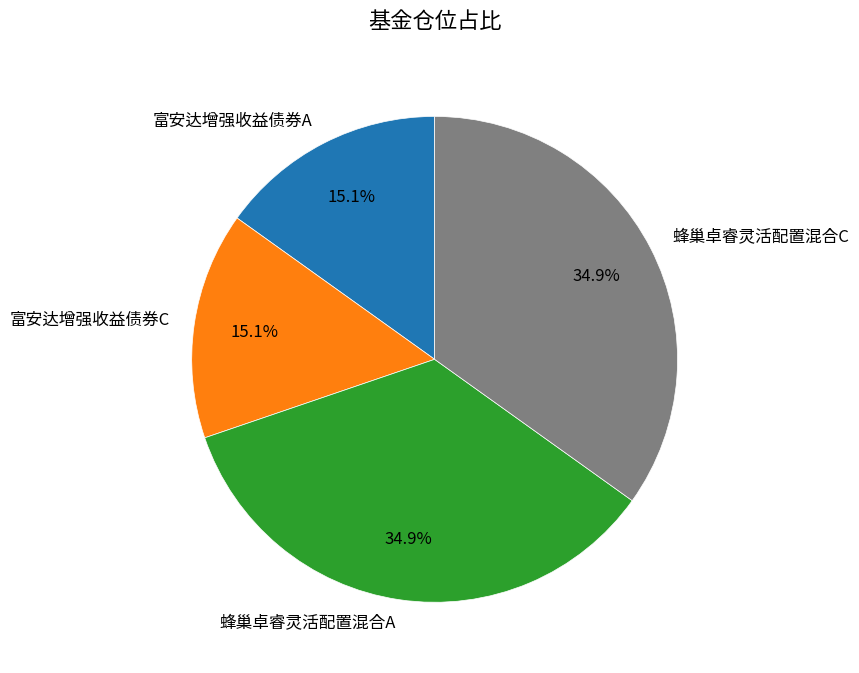

Does 蜂巢卓睿灵活配置混合A represent more than half of the total?

No